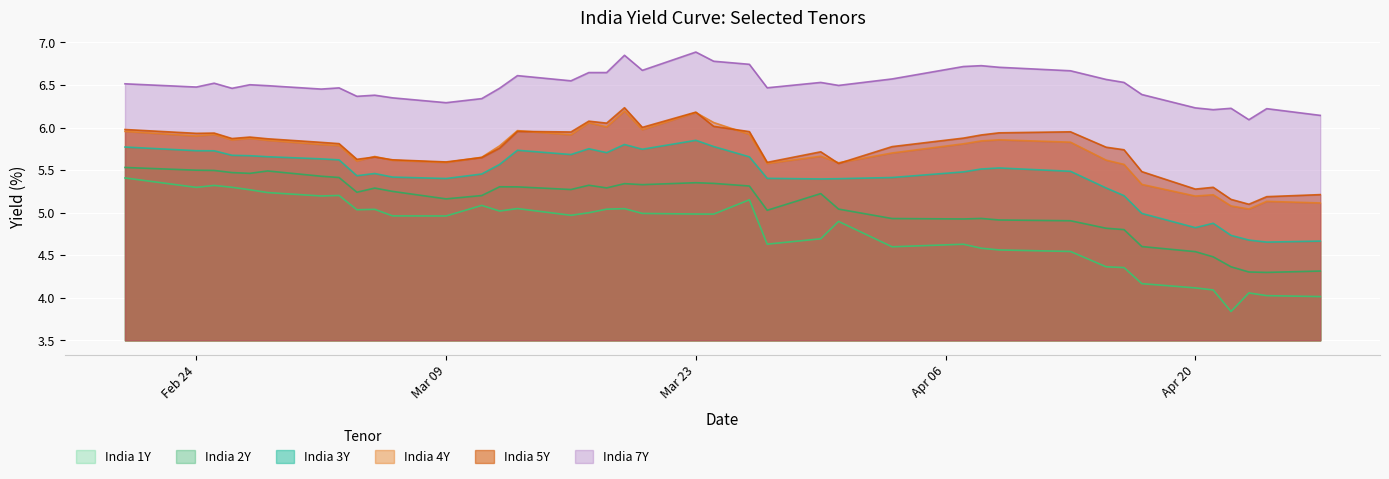

What is the average value of the India 5Y series?

5.7